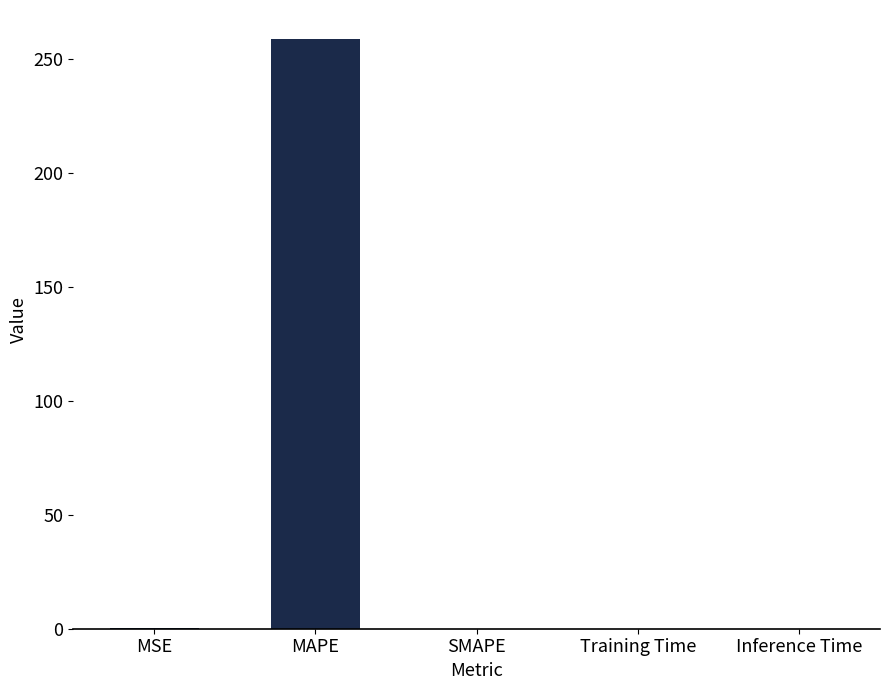

What is the maximum value shown in the chart?

258.4